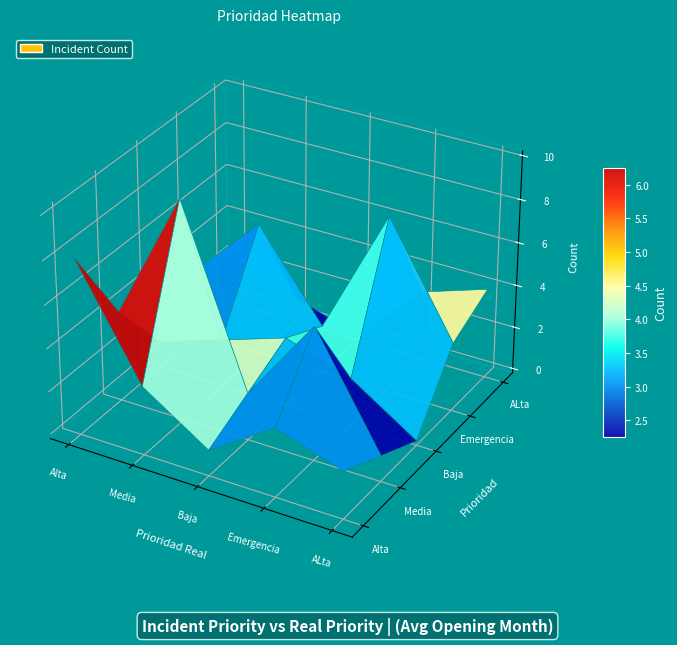

Rank the series by their maximum value, from highest to lowest.

Emergencia, Alta, Media, ALta, Baja